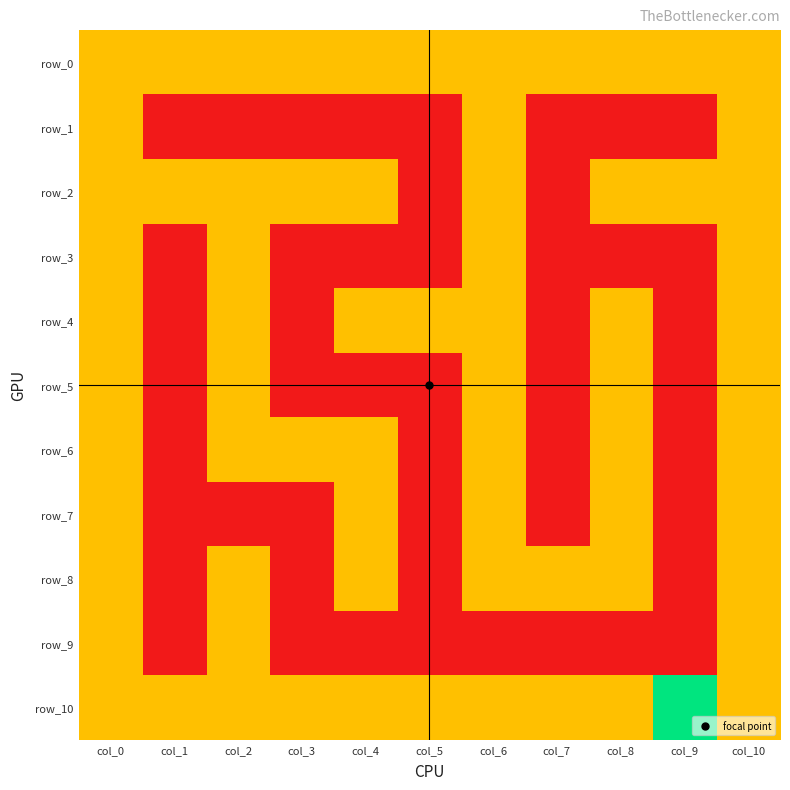

Reading left to right, extract all data points from this chart.

row_0: 1	1	1	1	1	1	1	1	1	1	1
row_1: 1	0	0	0	0	0	1	0	0	0	1
row_2: 1	1	1	1	1	0	1	0	1	1	1
row_3: 1	0	1	0	0	0	1	0	0	0	1
row_4: 1	0	1	0	1	1	1	0	1	0	1
row_5: 1	0	1	0	0	0	1	0	1	0	1
row_6: 1	0	1	1	1	0	1	0	1	0	1
row_7: 1	0	0	0	1	0	1	0	1	0	1
row_8: 1	0	1	0	1	0	1	1	1	0	1
row_9: 1	0	1	0	0	0	0	0	0	0	1
row_10: 1	1	1	1	1	1	1	1	1	2	1